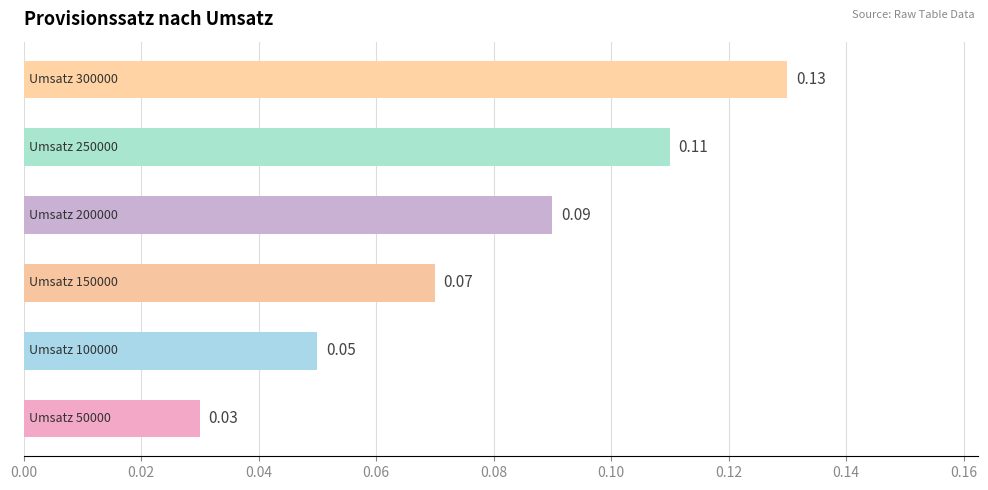

What is the sum of all values?

0.5